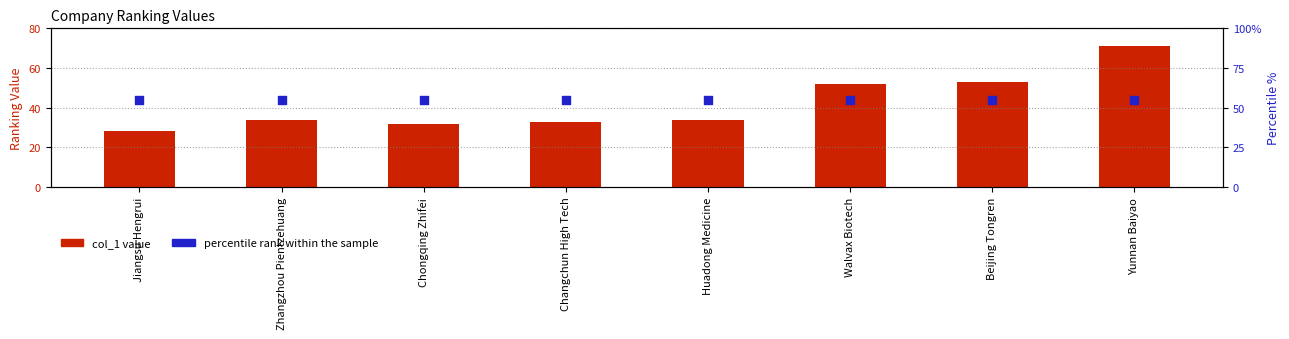

Is the value of col_1 value at Zhangzhou Pientzehuang greater than the value of percentile rank within the sample at Beijing Tongren?

No